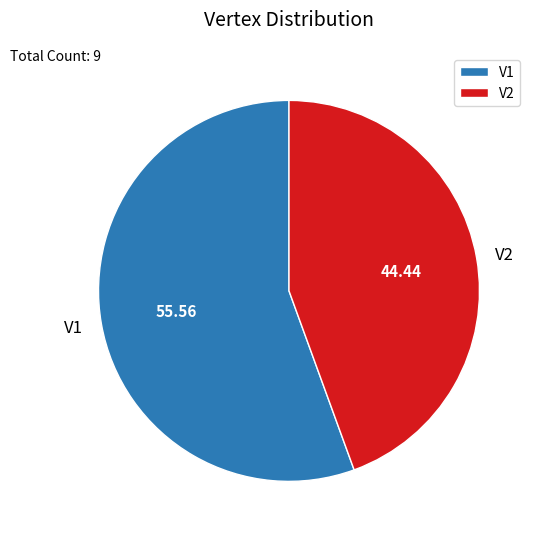

Is it true that V2 is 54% of the pie?

False